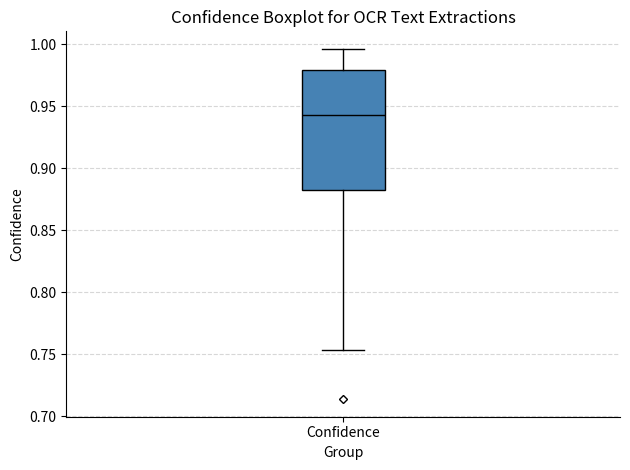

Transcribe this box plot: give where the median line is, the range the box spans, and where the two whiskers end, as read against the y-axis. The values are not printed on the chart, so give them approximately, as read against the axis.

median 0.945, box 0.880 to 0.980, whiskers 0.755 to 0.995